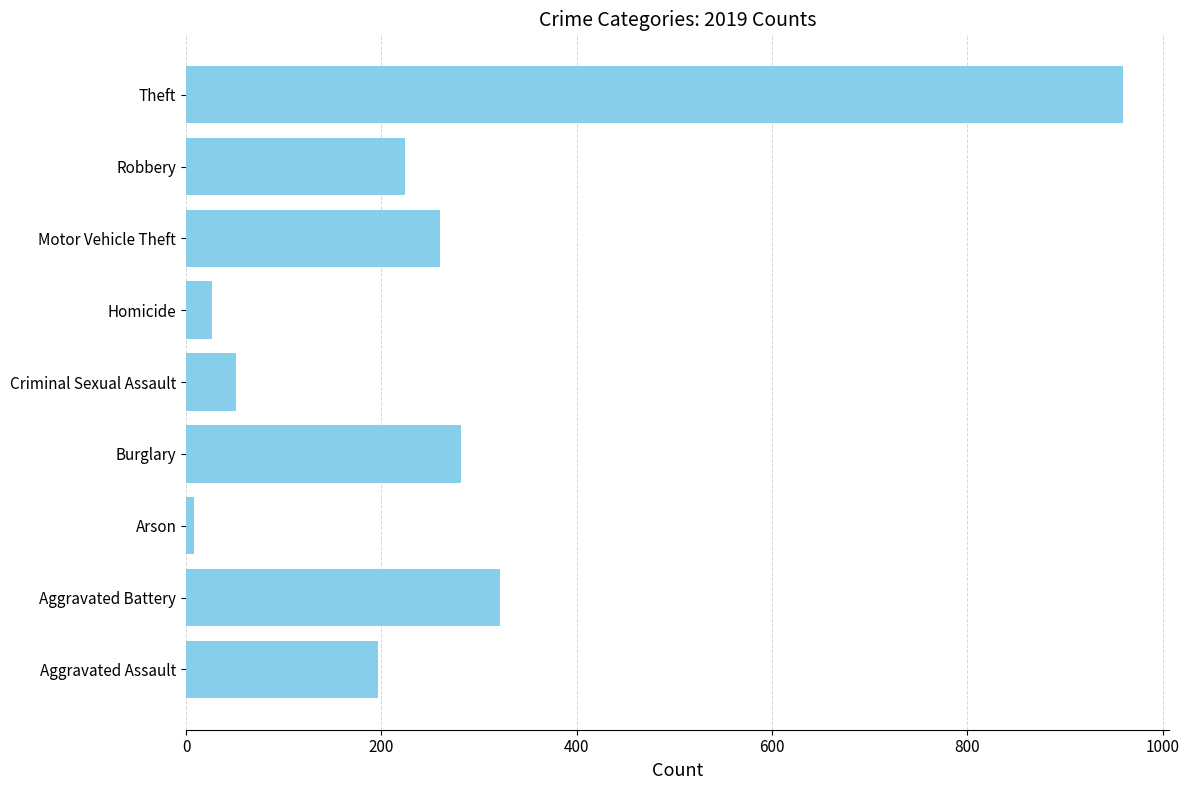

Reading bottom to top, extract all data points from this chart.

Aggravated Assault=197	Aggravated Battery=321	Arson=8	Burglary=281	Criminal Sexual Assault=51	Homicide=27	Motor Vehicle Theft=260	Robbery=224	Theft=959